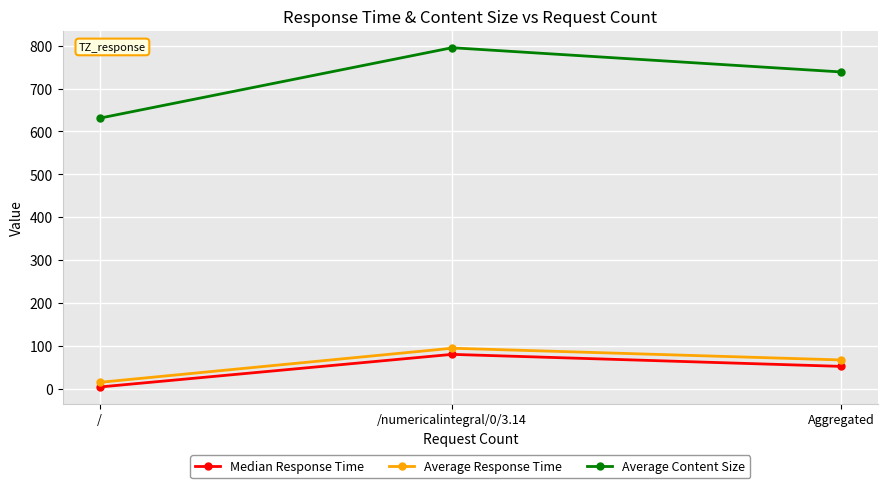

What is the spread (max minus min) of values at /?

626.0